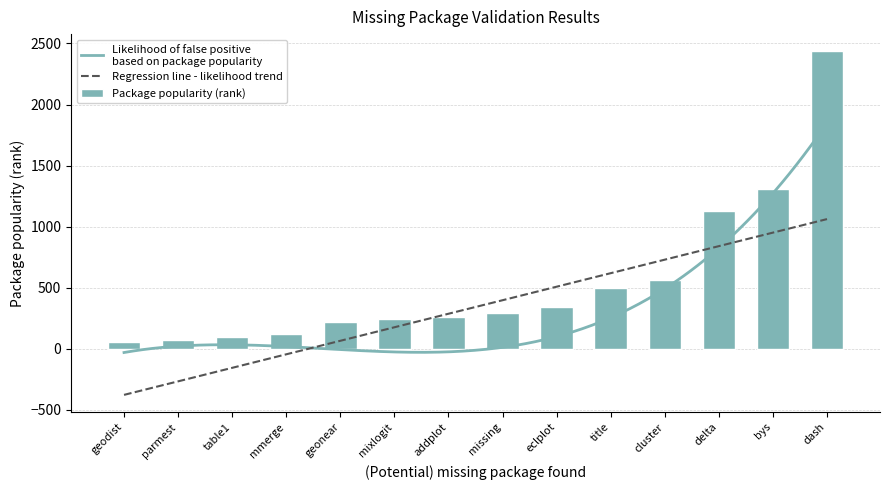

Does the chart contain any negative values?

No